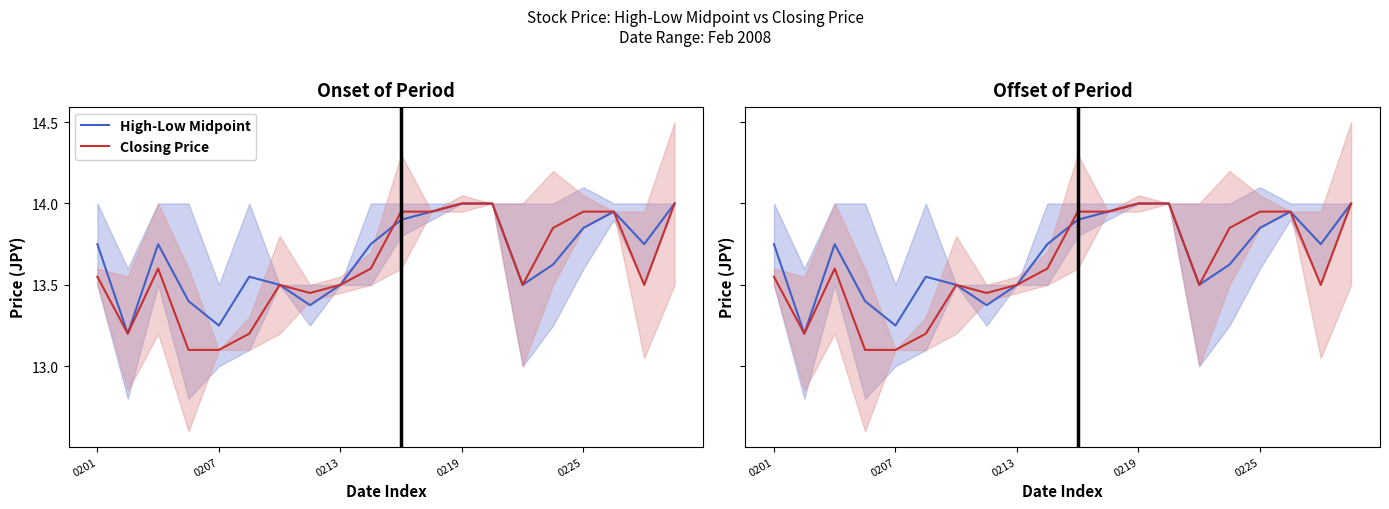

Count the number of data series in this chart.

2